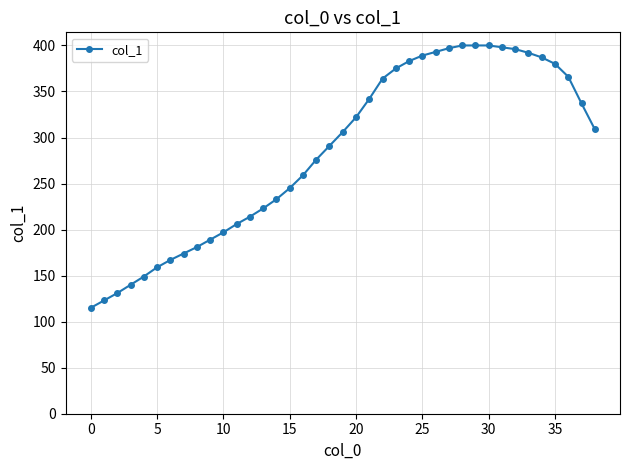

What is the difference between the maximum and second lowest values?

277